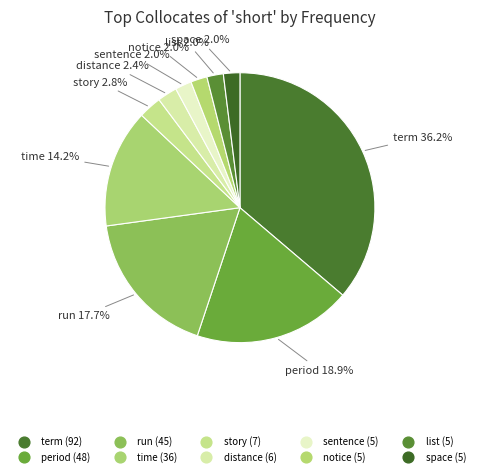

How many slices are in this pie chart?

10